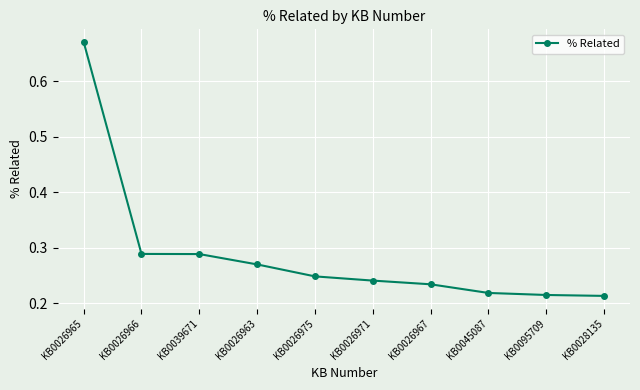

What is the difference between the maximum and minimum values?

0.5